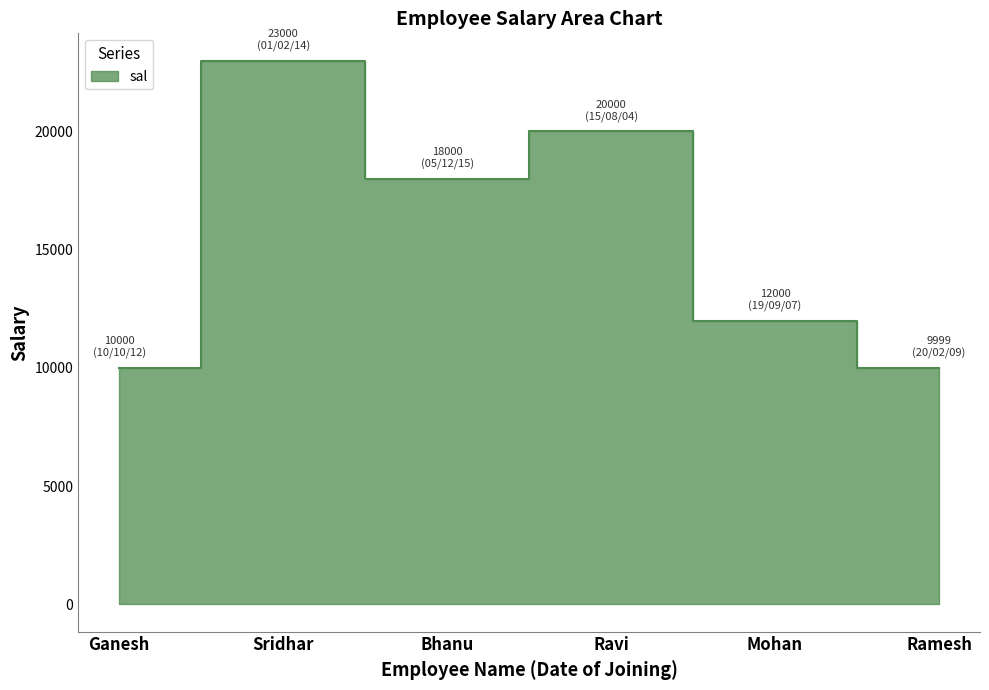

Reading left to right, list all the values displayed in this chart.

10000	23000	18000	20000	12000	9999